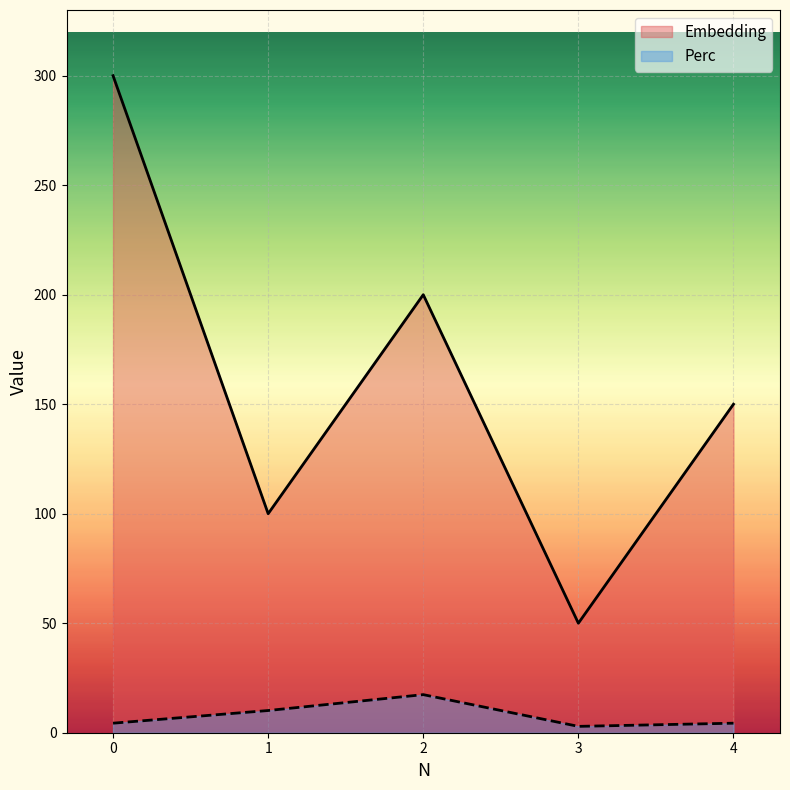

True or false: Embedding and Perc cross at least once.

False